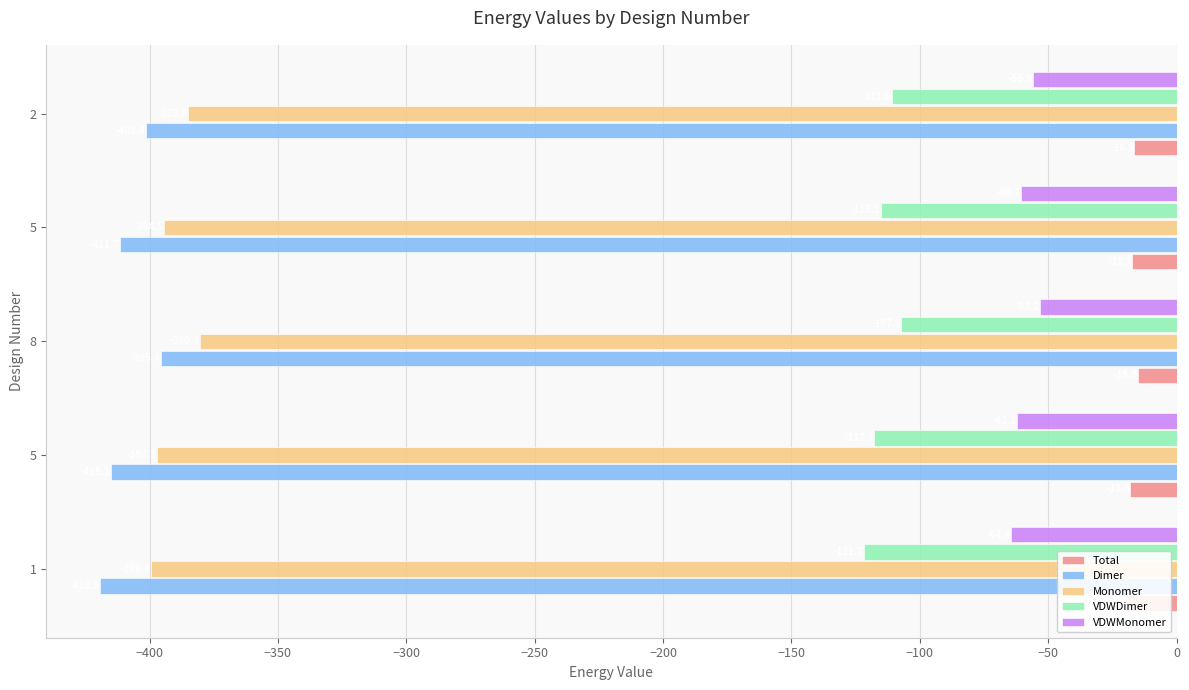

What is the value of the Monomer bar at the 2nd from the left?

-397.1